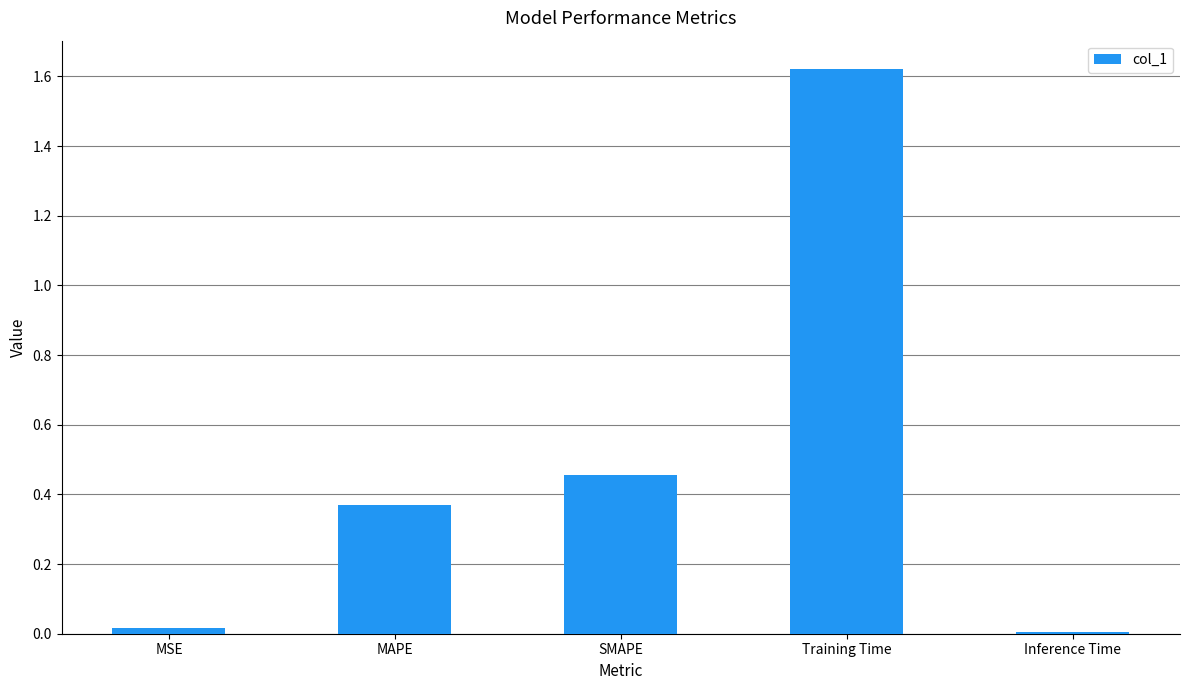

True or false: the data shows 0.0 at MSE.

True